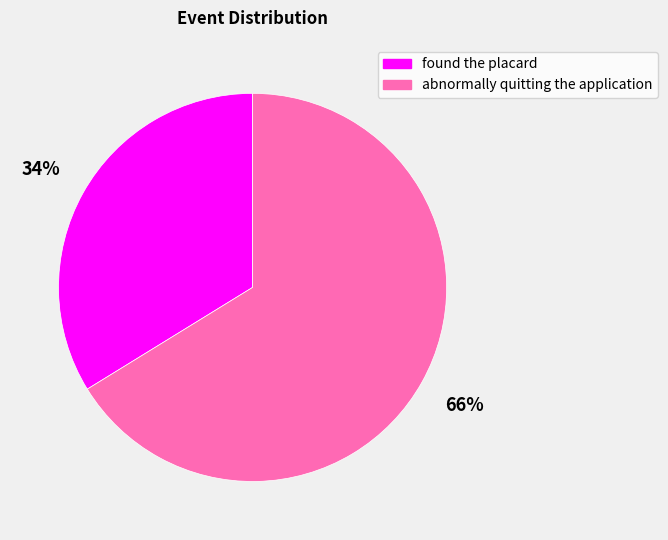

Is the sum of found the placard and abnormally quitting the application greater than half?

Yes